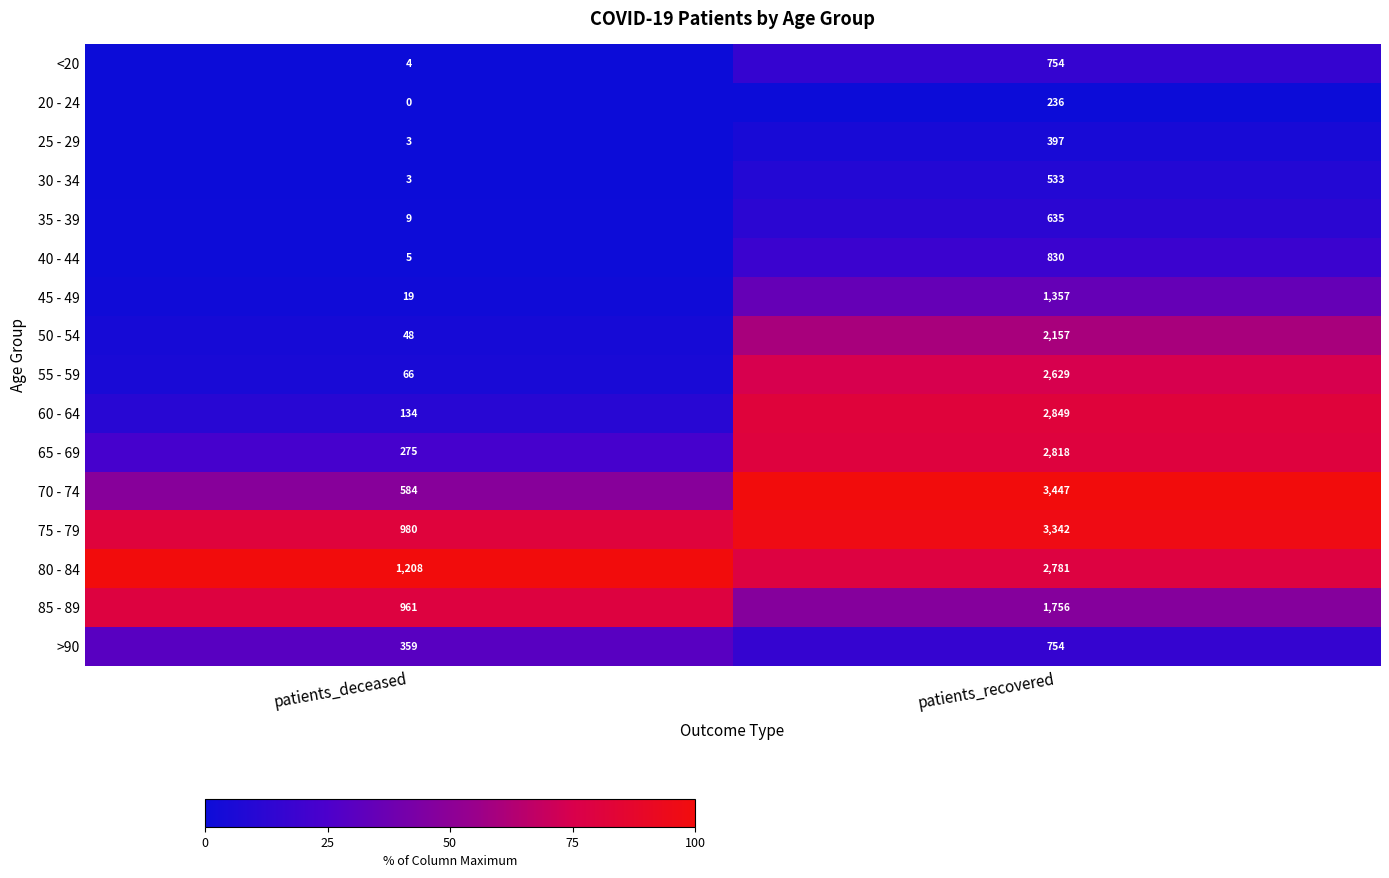

How many categories are shown in the chart?

2